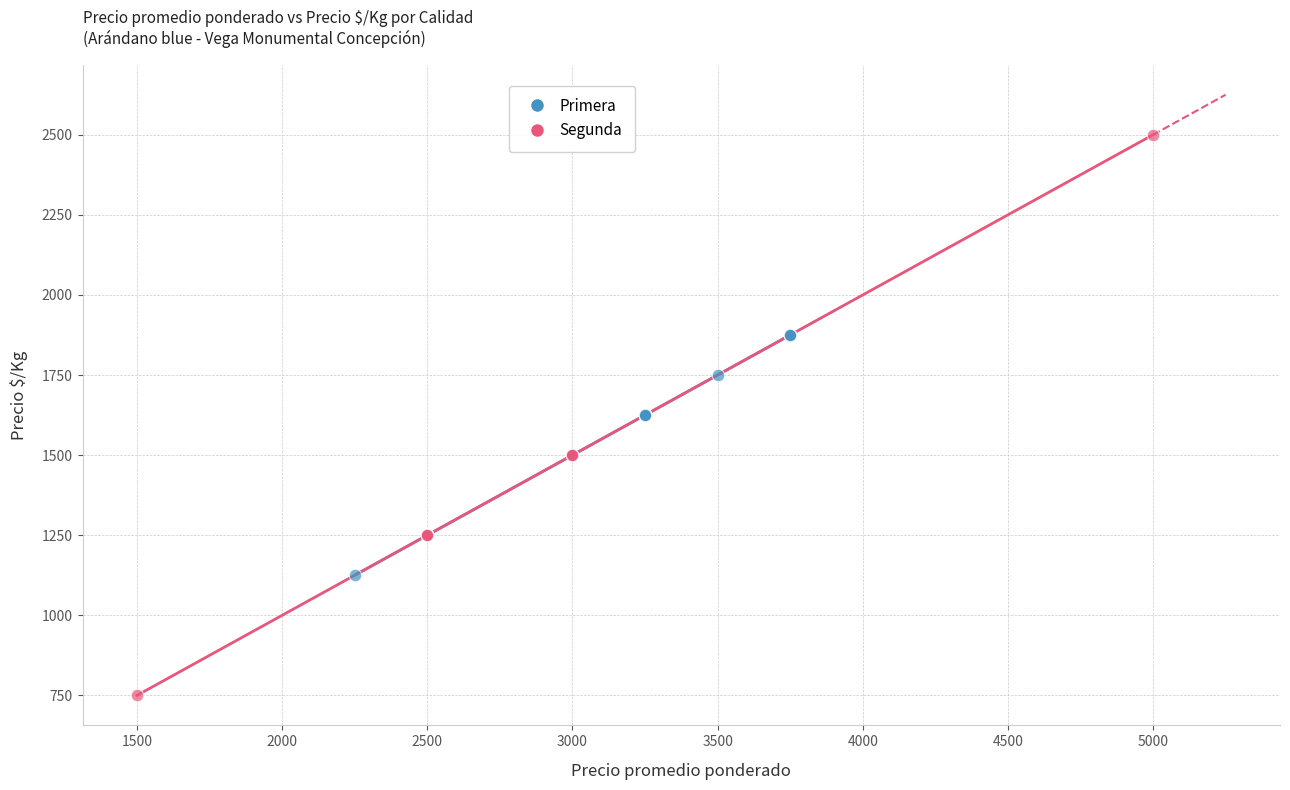

Which series contains the lowest Y value?

Segunda